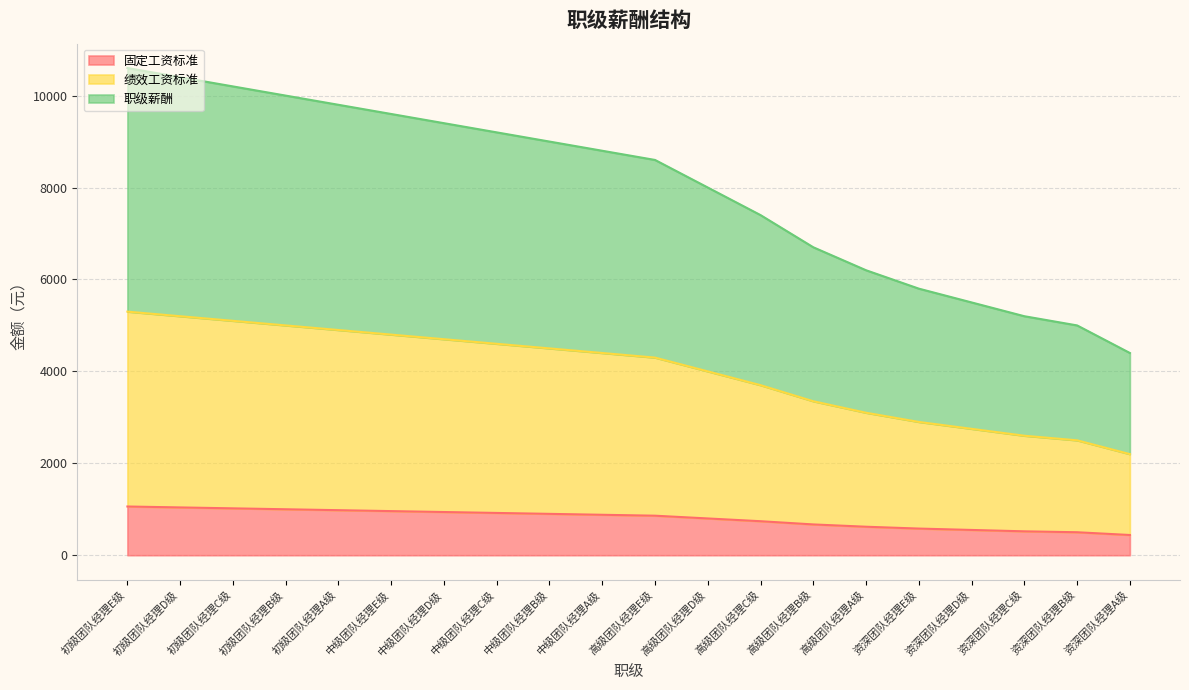

Rank the series by their average value, from lowest to highest.

固定工资标准, 绩效工资标准, 职级薪酬